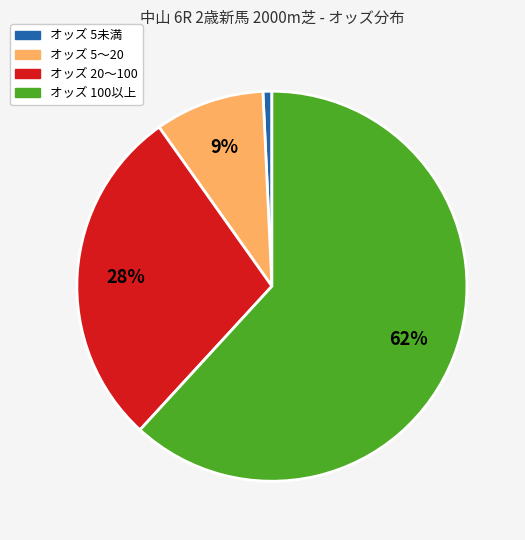

Count the number of slices in the pie.

4